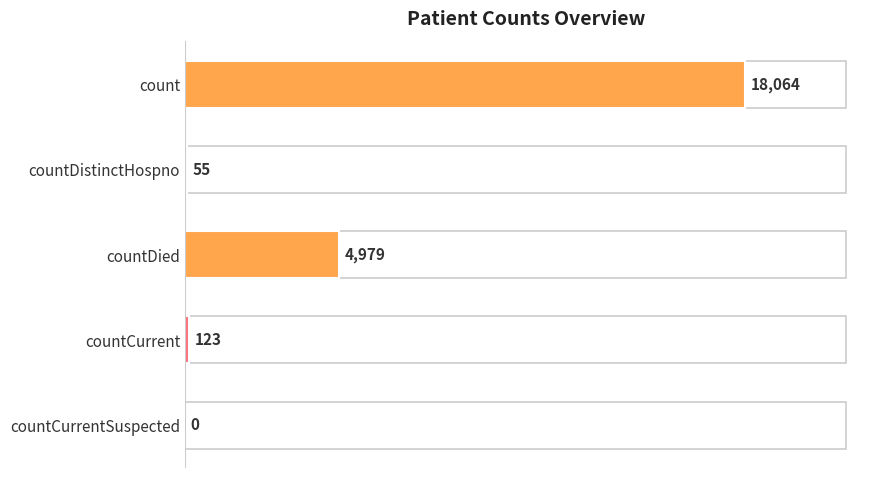

What is the sum of all values?

23221